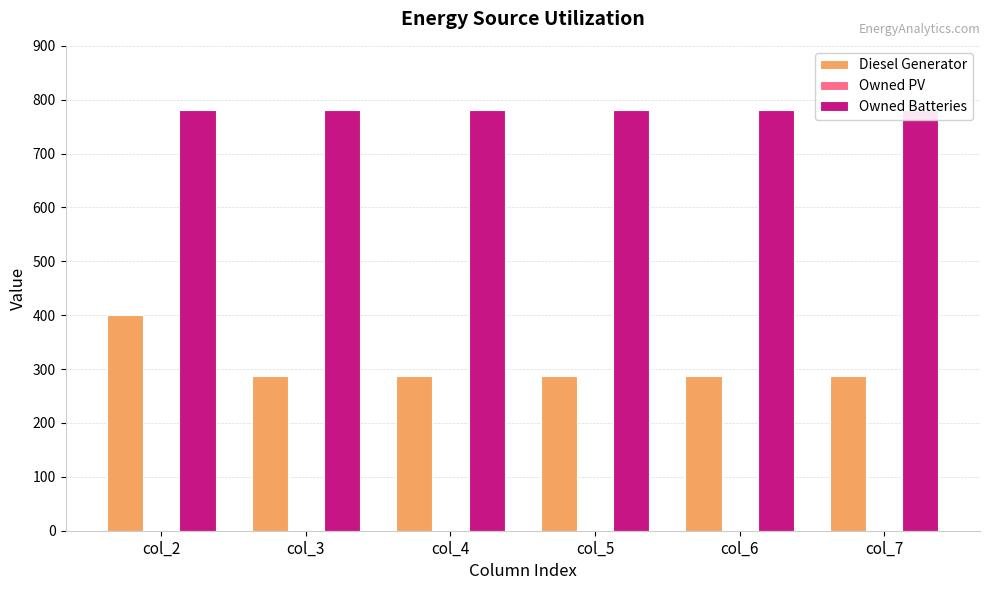

What is the difference between the maximum and second lowest values in the Diesel Generator series?

112.0